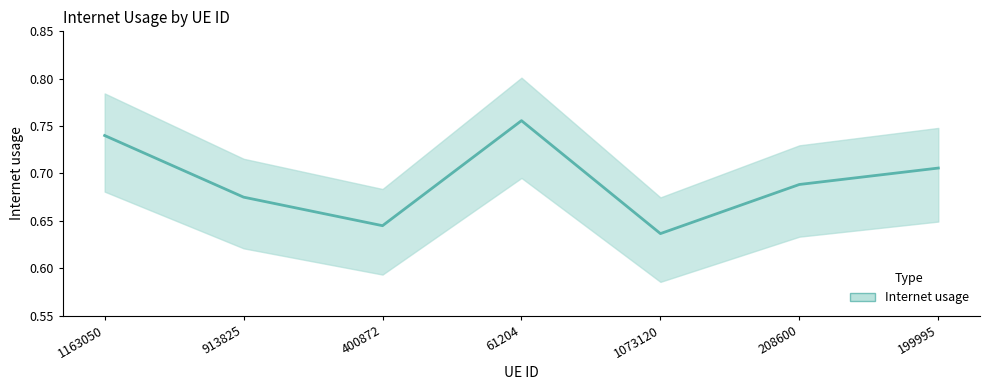

What position from the left is 913825?

2